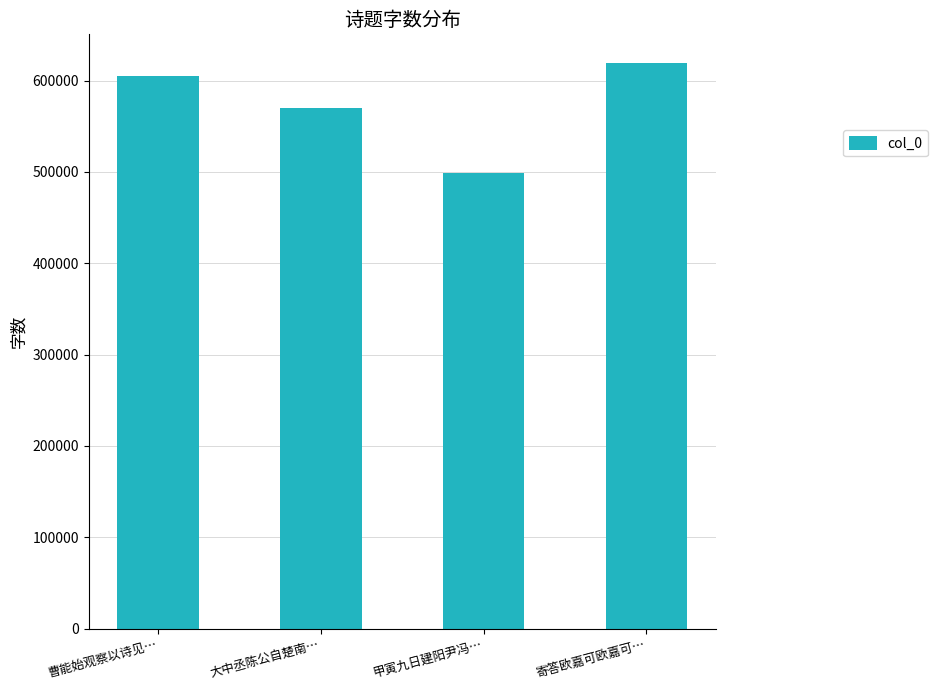

Does the chart contain any negative values?

No